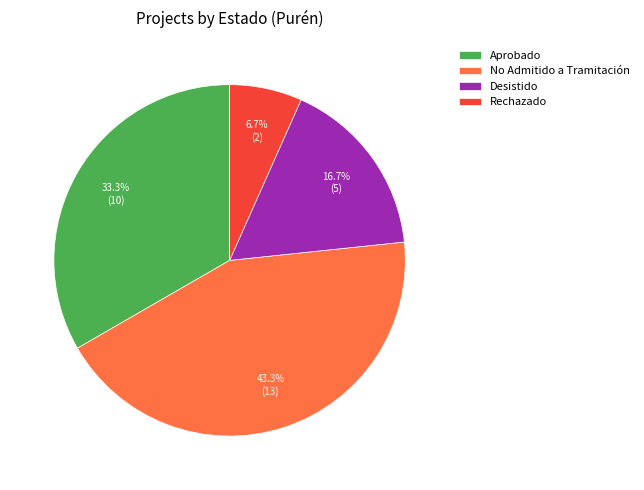

Which slice is the largest?

No Admitido a Tramitación